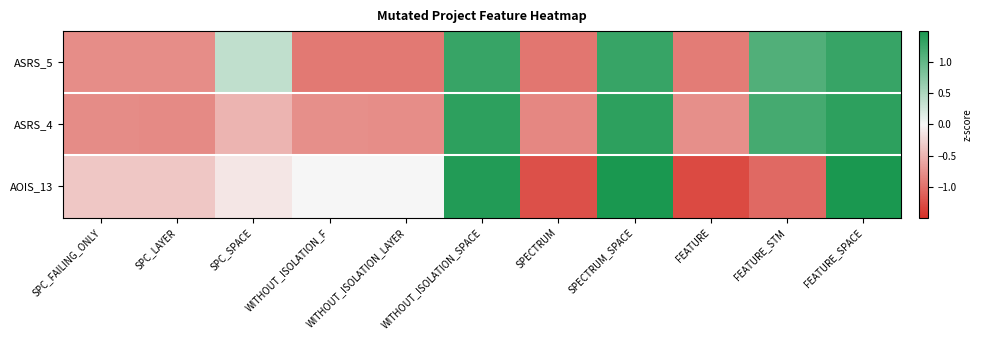

At which category is the sum across all series the highest?

SPECTRUM_SPACE